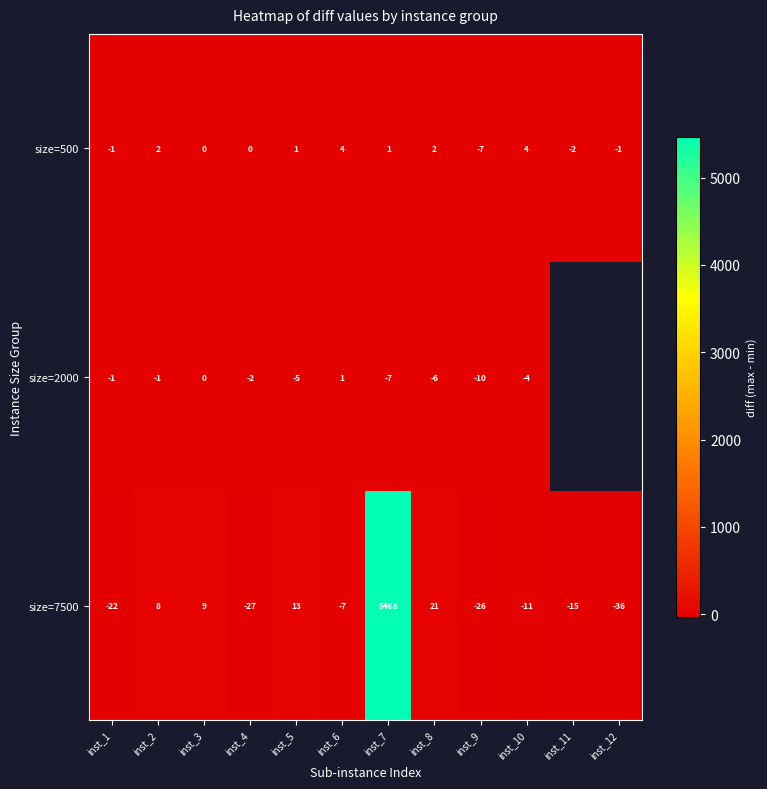

At which label does size=500 first exceed 1?

inst_2